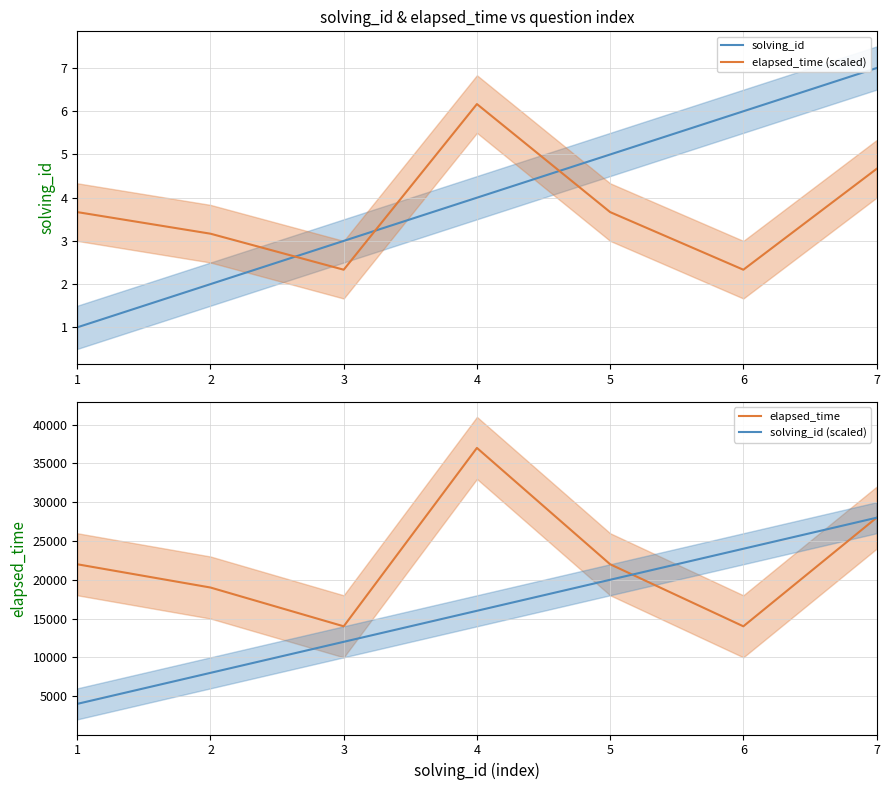

True or false: solving_id has more than 1 interior local peaks.

False